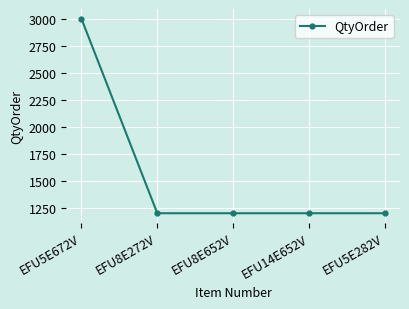

Is it true that the value at EFU5E672V is 3000?

True